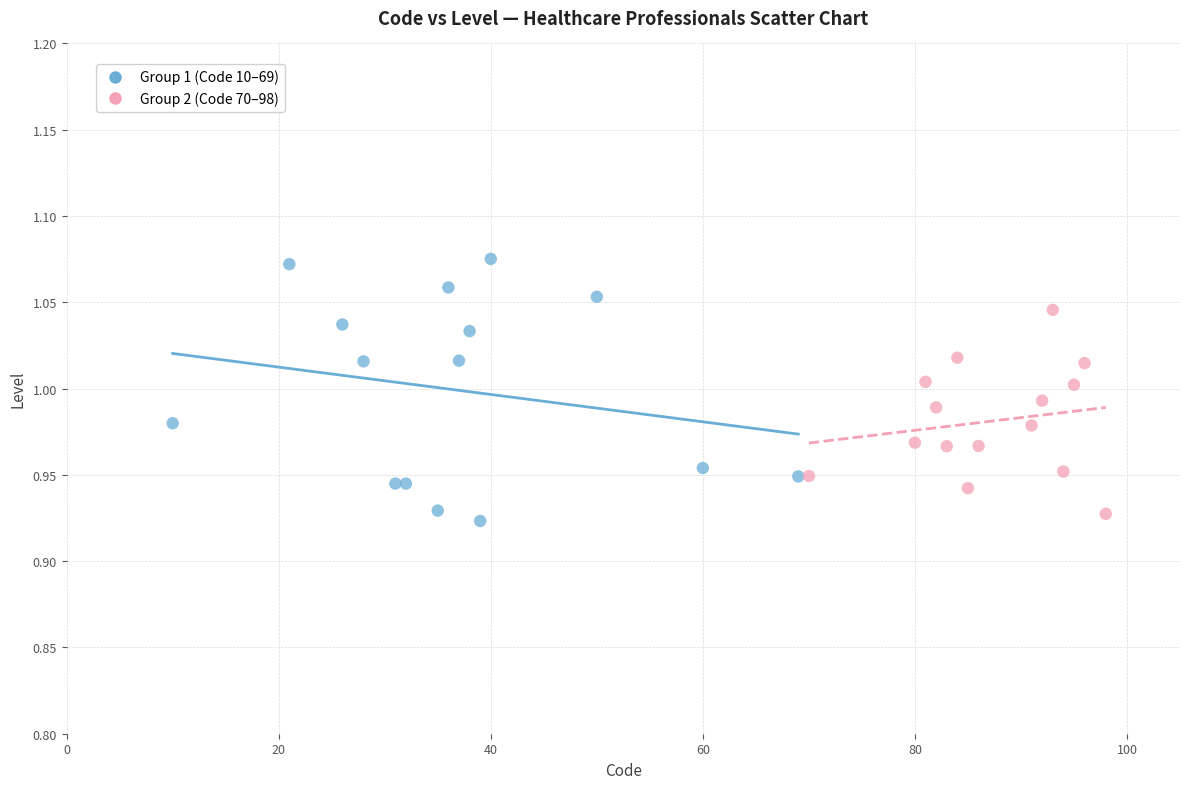

Which series contains the highest Y value?

Group 1 (Code 10–69)